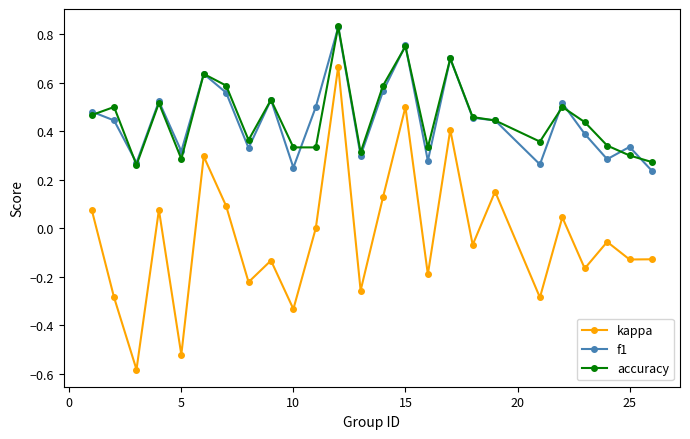

True or false: f1 has more than 0 points higher than both neighbors.

True